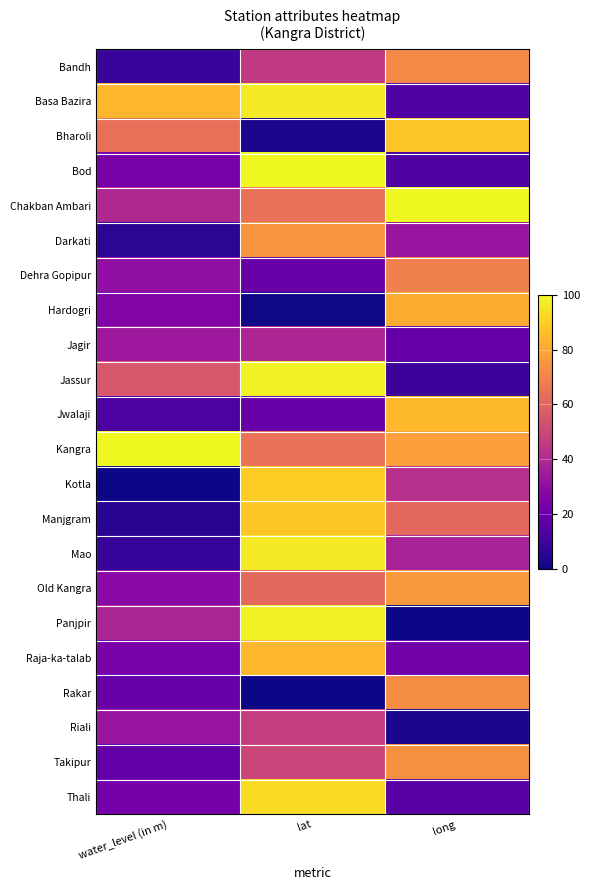

Which series has the widest spread of values?

Panjpir